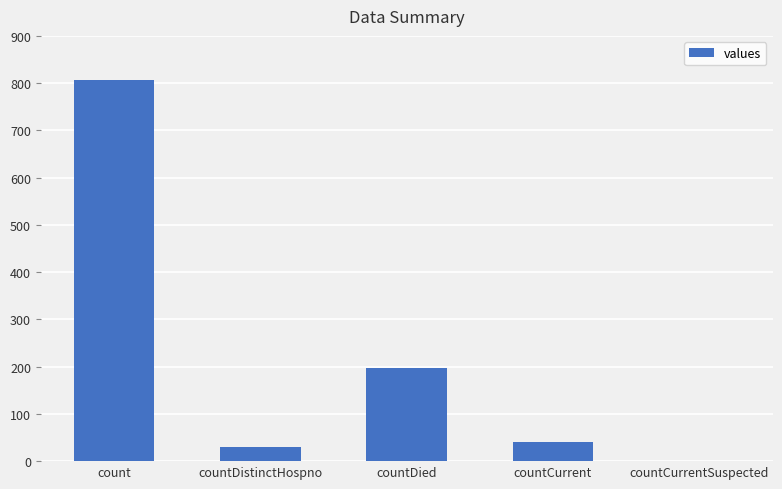

What is the greatest value displayed?

806